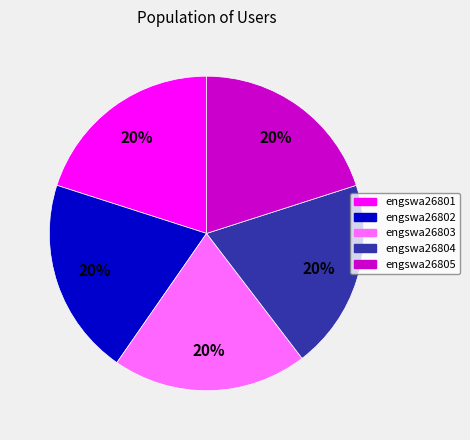

What percentage is the engswa26802 slice, to the nearest percent?

20%